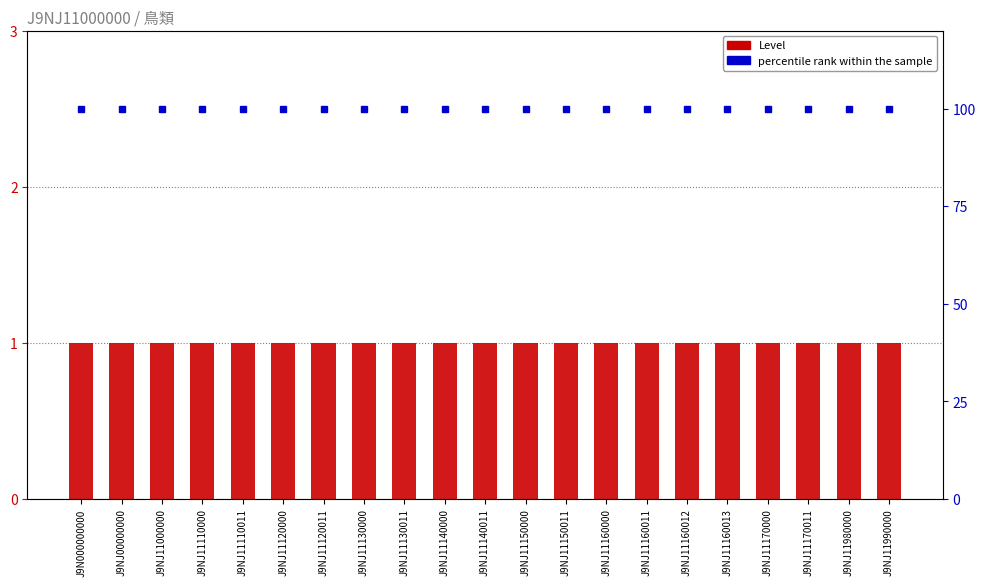

What is the sum of the percentile rank within the sample values at J9NJ11000000 and J9NJ11110011?

200